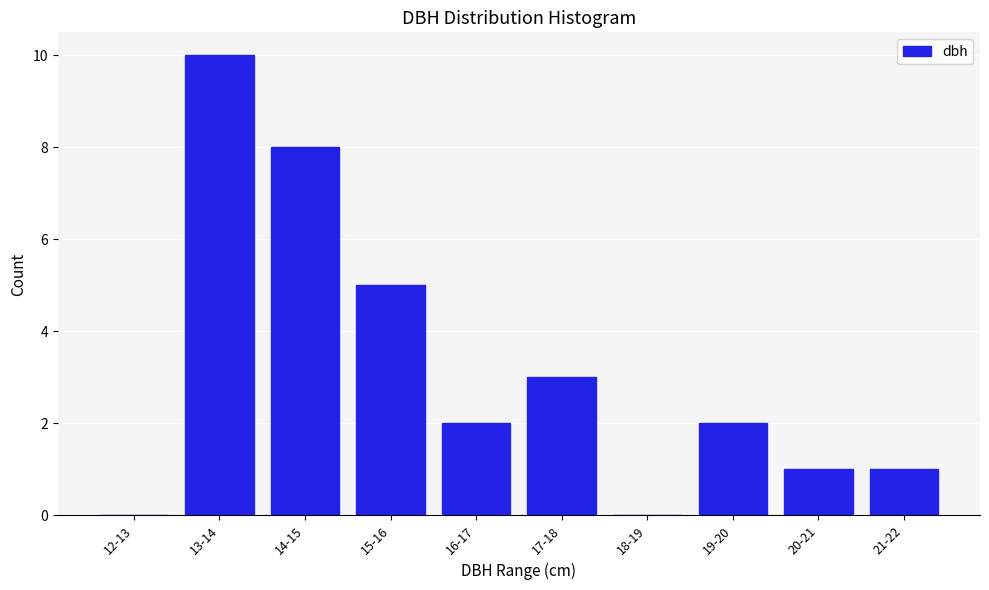

Reading left to right, transcribe all the data shown in this chart.

12-13=0	13-14=10	14-15=8	15-16=5	16-17=2	17-18=3	18-19=0	19-20=2	20-21=1	21-22=1